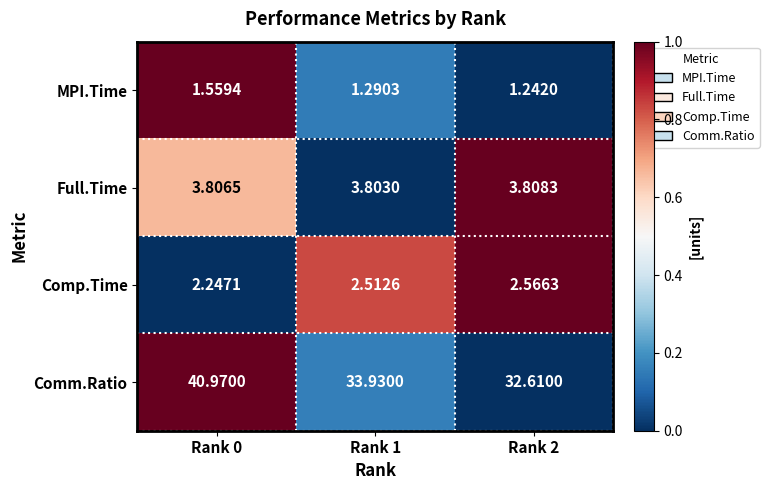

Is the value of Comp.Time at Rank 2 greater than the value of Full.Time at Rank 0?

No